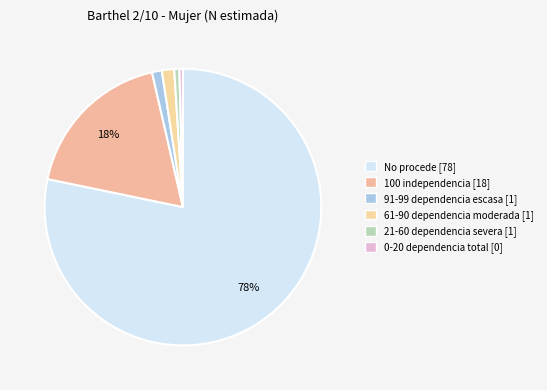

Count the number of slices in the pie.

6